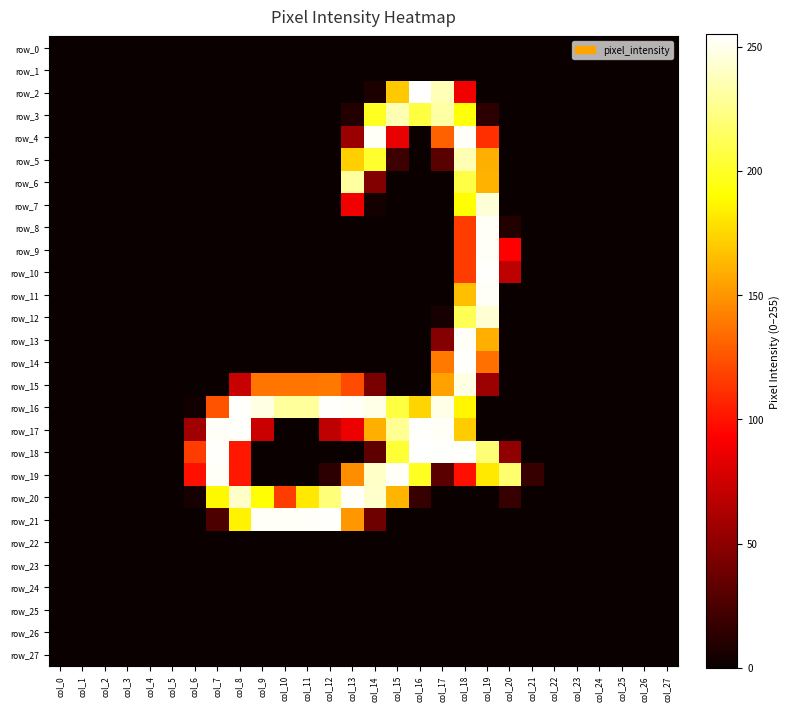

Count the number of categories in the chart.

28